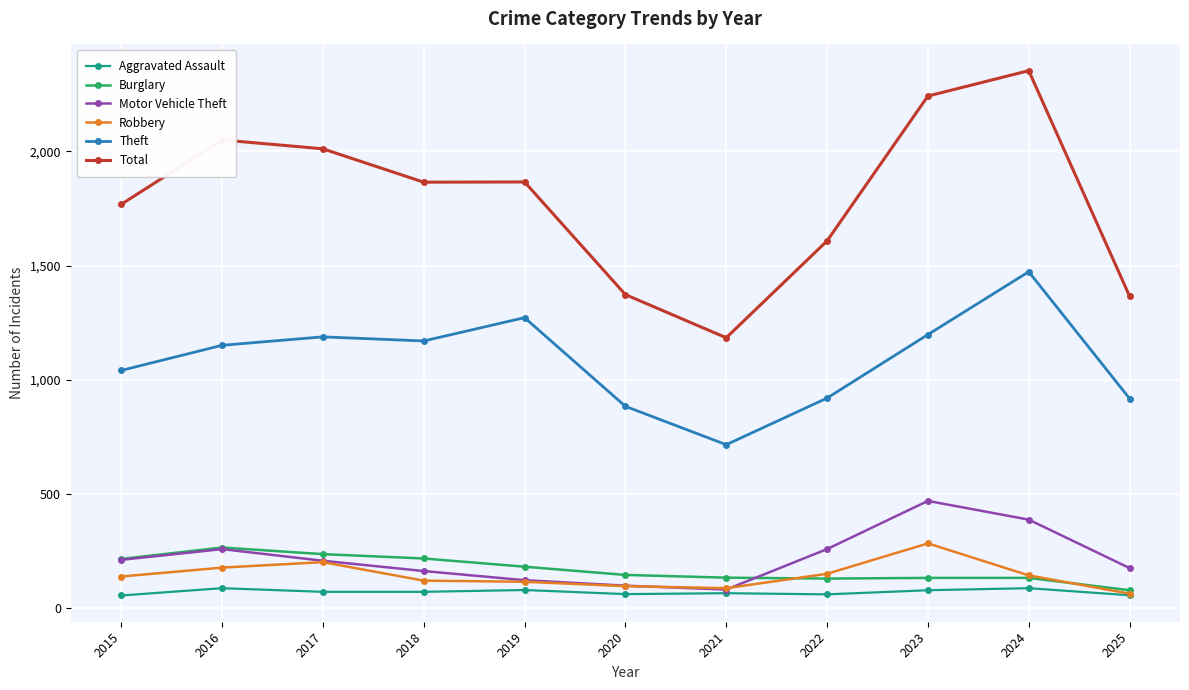

Which series has the widest spread of values?

Total